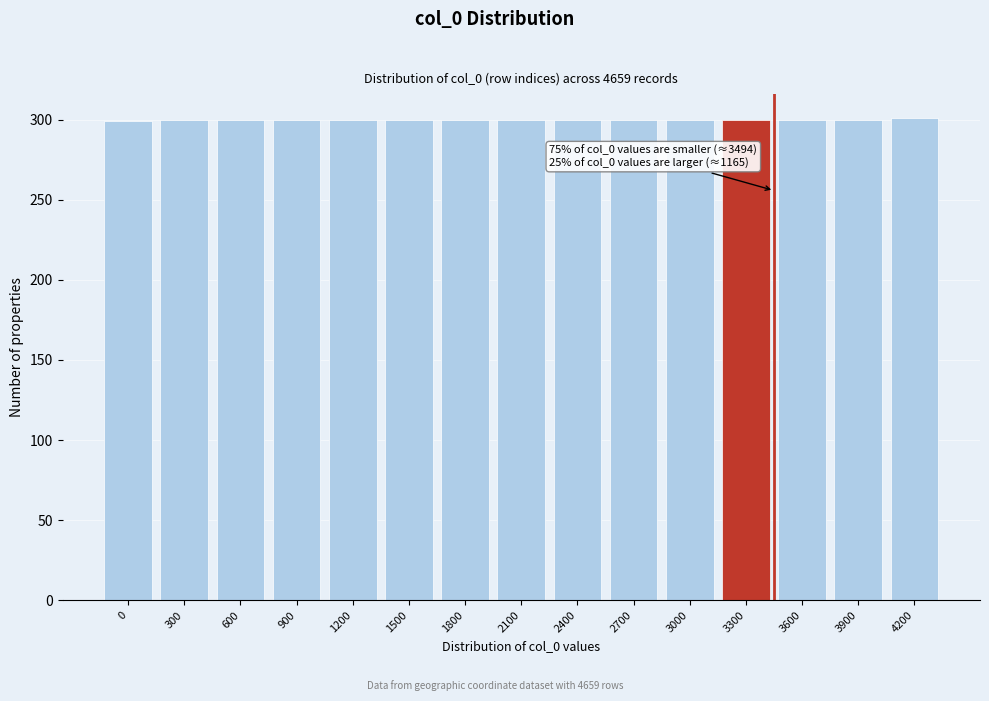

What is the maximum value shown in the chart?

301